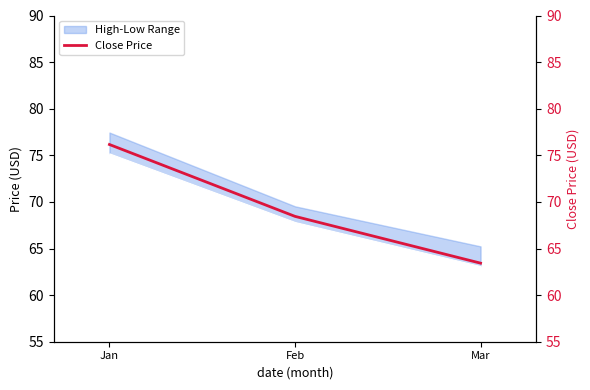

Which has a higher value, Jan or Feb?

Jan